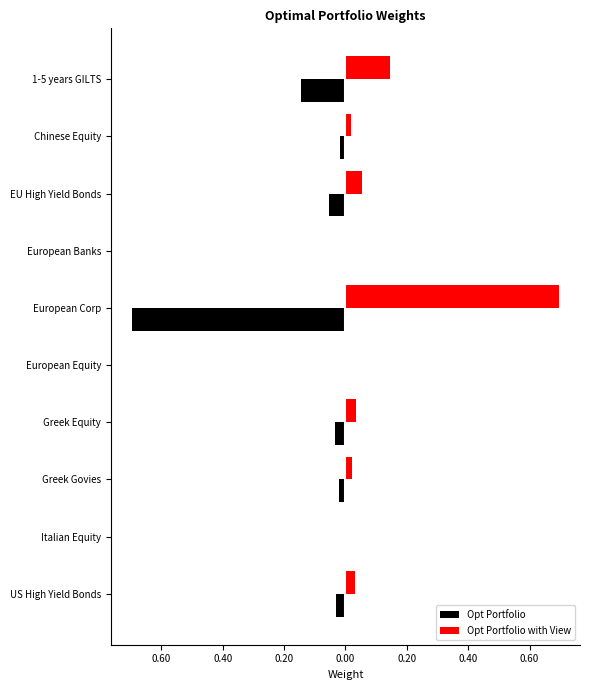

Rank the series by their maximum value, from highest to lowest.

Opt Portfolio with View, Opt Portfolio